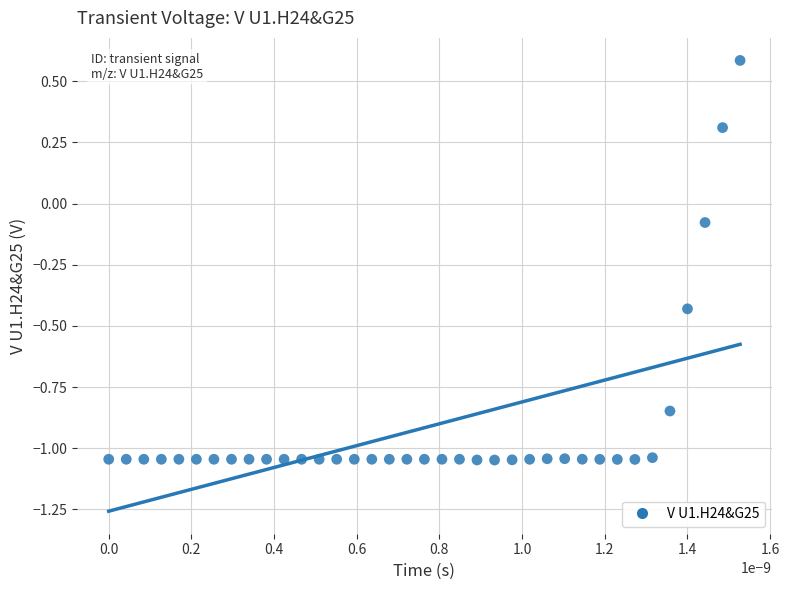

What is the range of Y values (max minus min)?

1.6